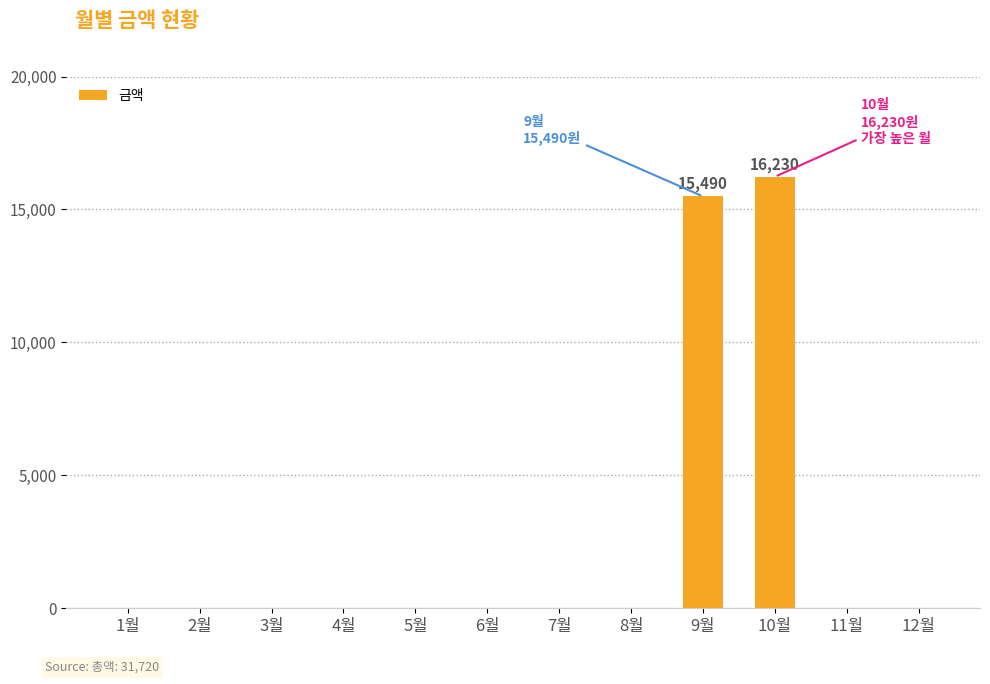

The value at 2월 is -11096. True or false?

False